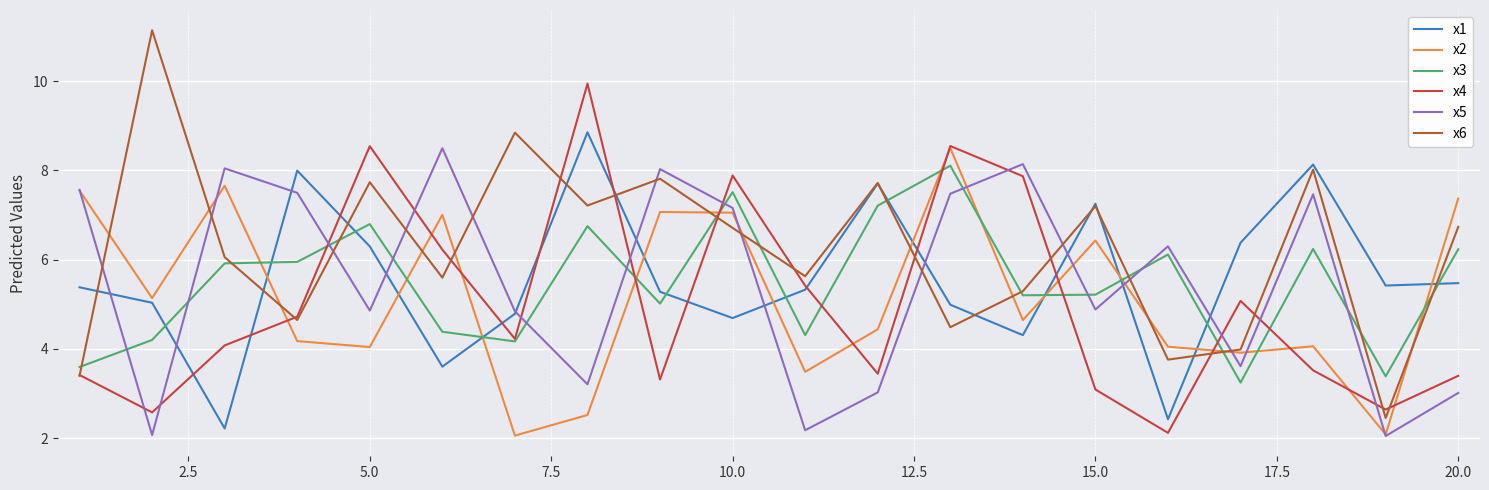

What is the average value of the x5 series?

5.5